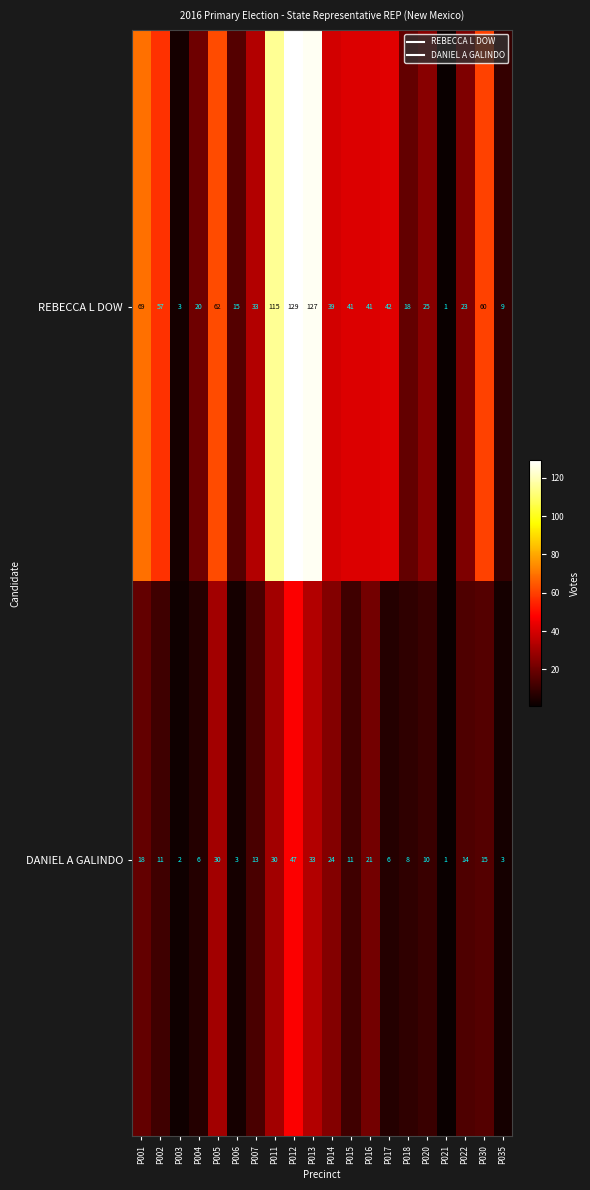

At which label does REBECCA L DOW reach its peak?

P012